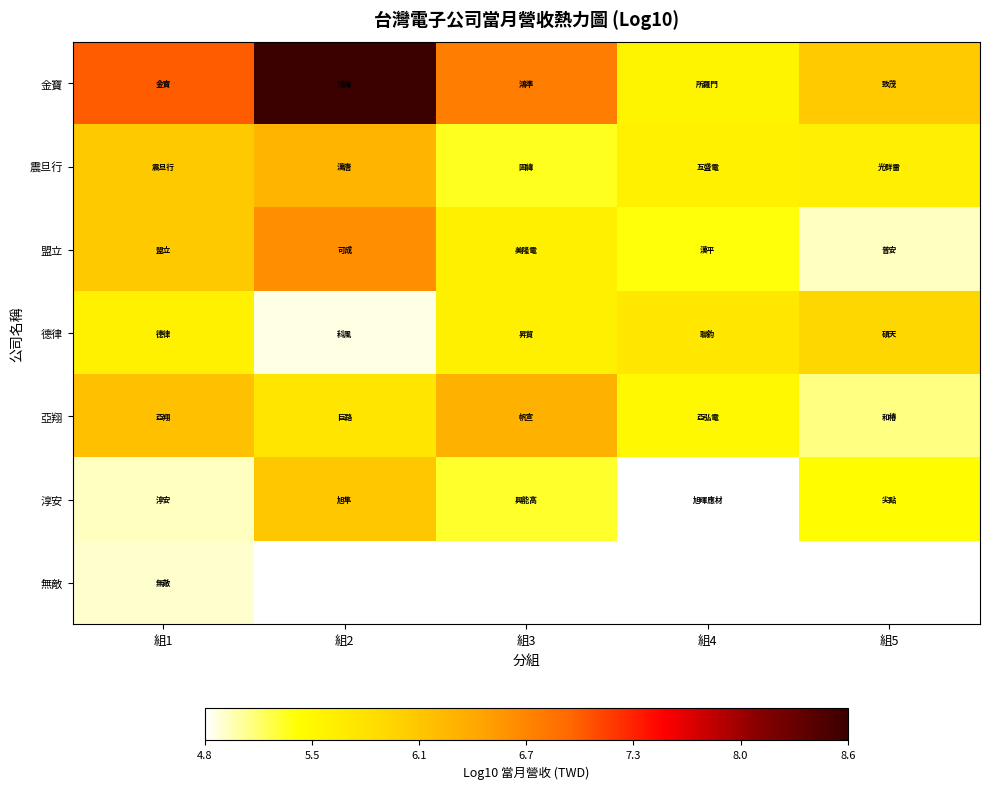

Which has a higher value, 組5 or 組4?

組5